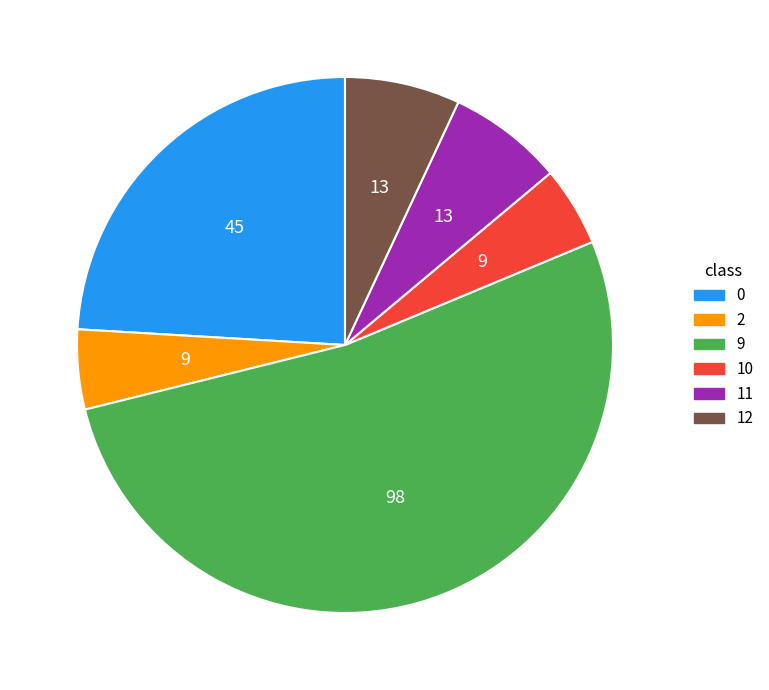

How many segments does this pie chart have?

6